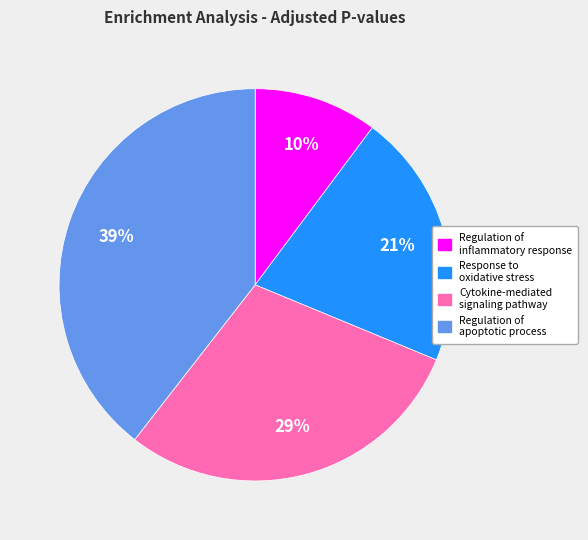

To the nearest percent, what is the average slice percentage?

25%